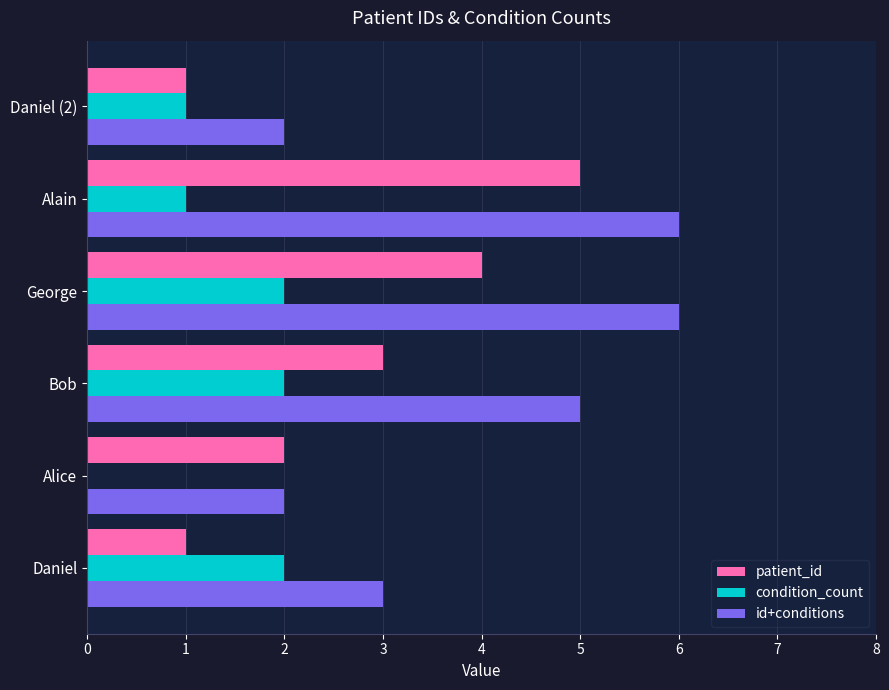

What is the maximum value shown in the chart?

6